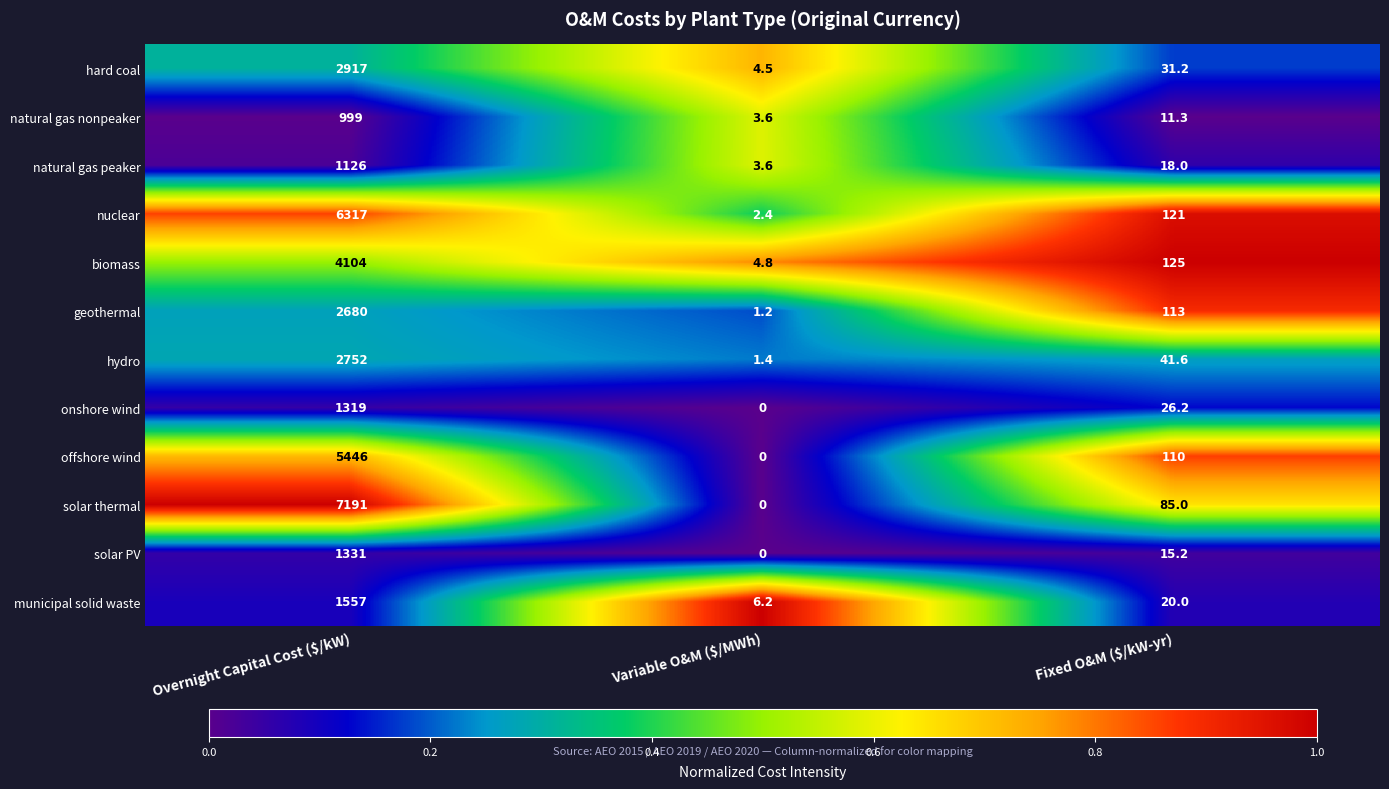

What is the spread (max minus min) of values at Overnight Capital Cost ($/kW)?

6192.0